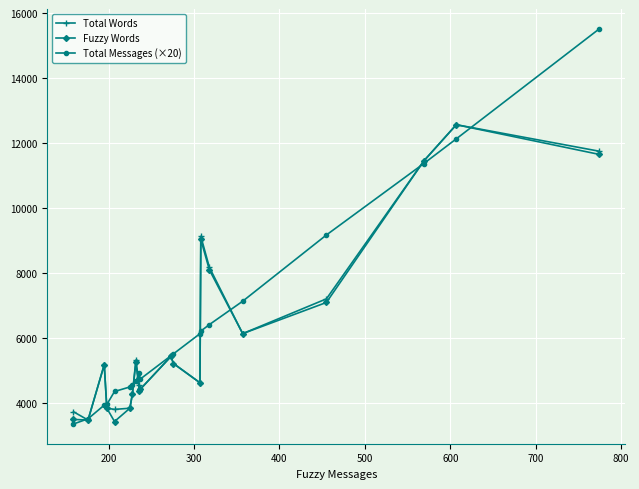

What is the maximum value shown in the chart?

15520